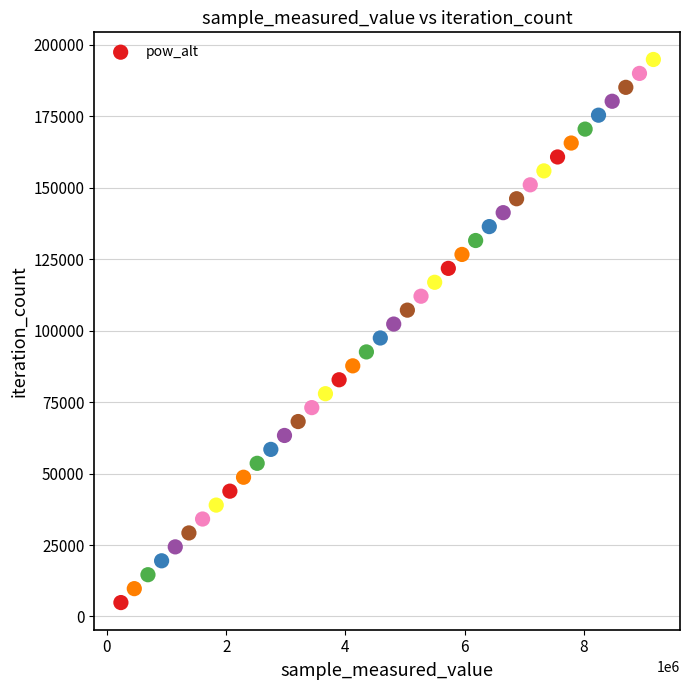

What is the range of X values (max minus min)?

8930217